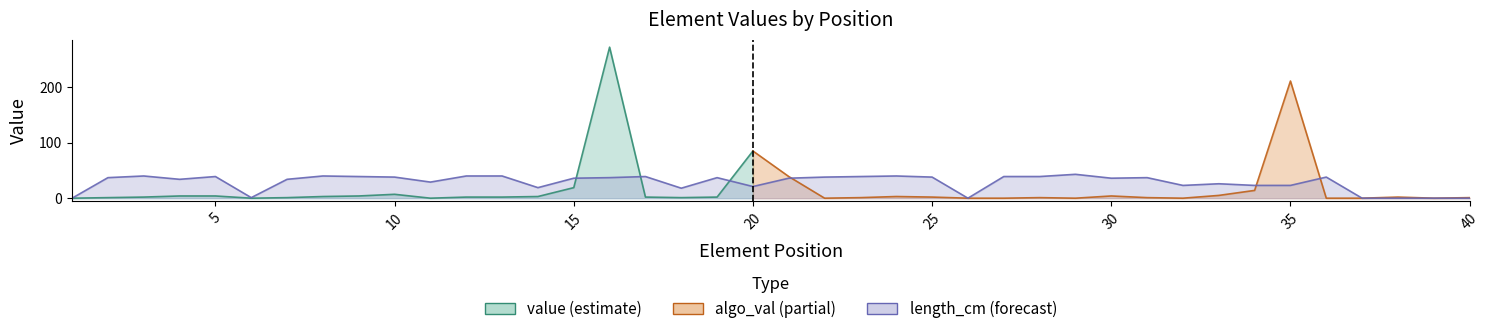

Is it true that value equals 1 at 25?

False